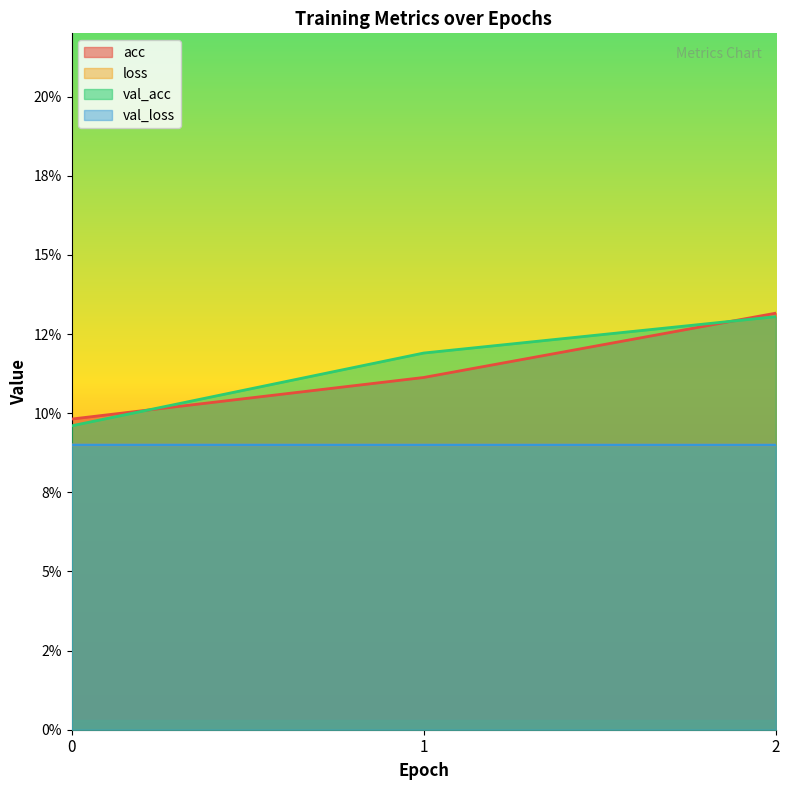

What is the average value of the acc series?

0.1